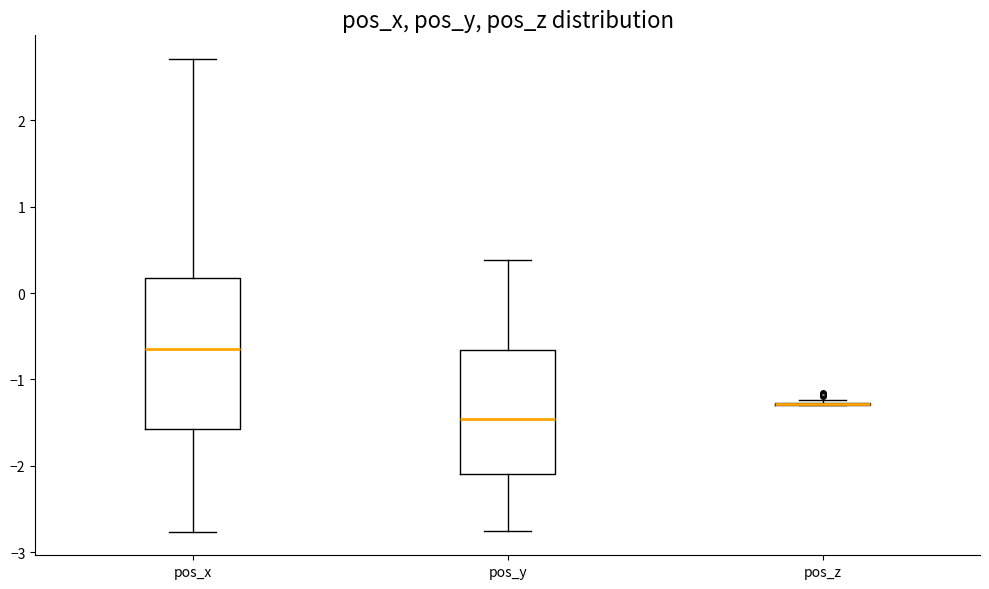

Comparing the boxes themselves (not the whiskers), which one is the tallest?

pos_x